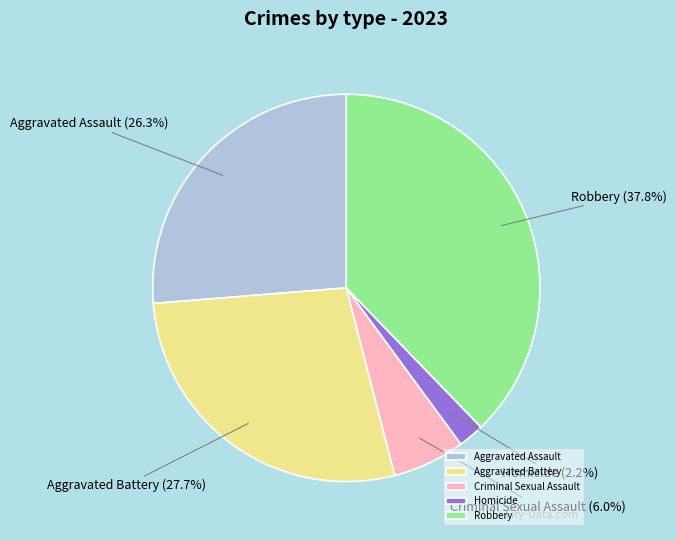

Between Criminal Sexual Assault and Robbery, which is larger?

Robbery